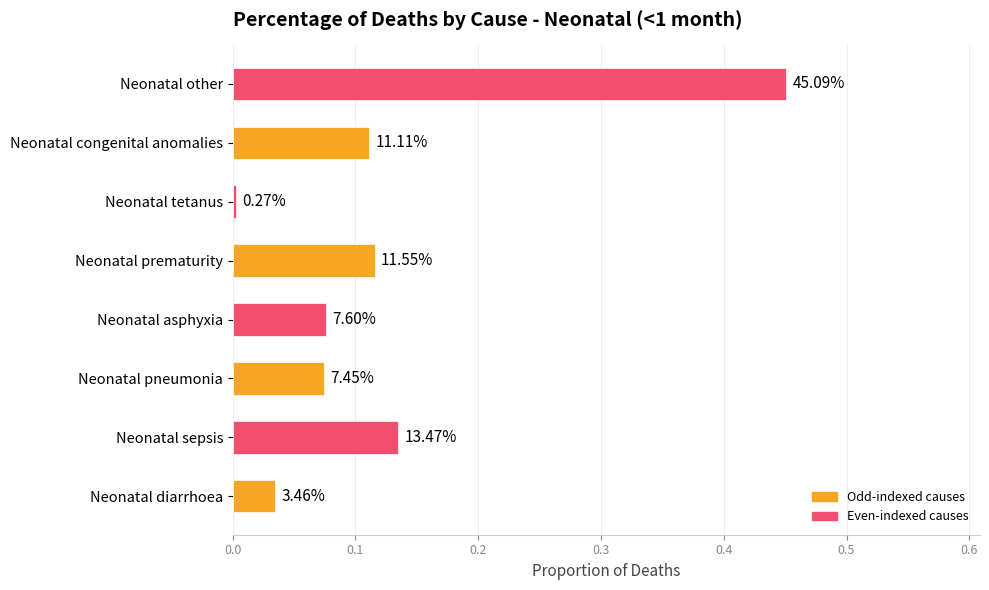

Does the chart contain any negative values?

No